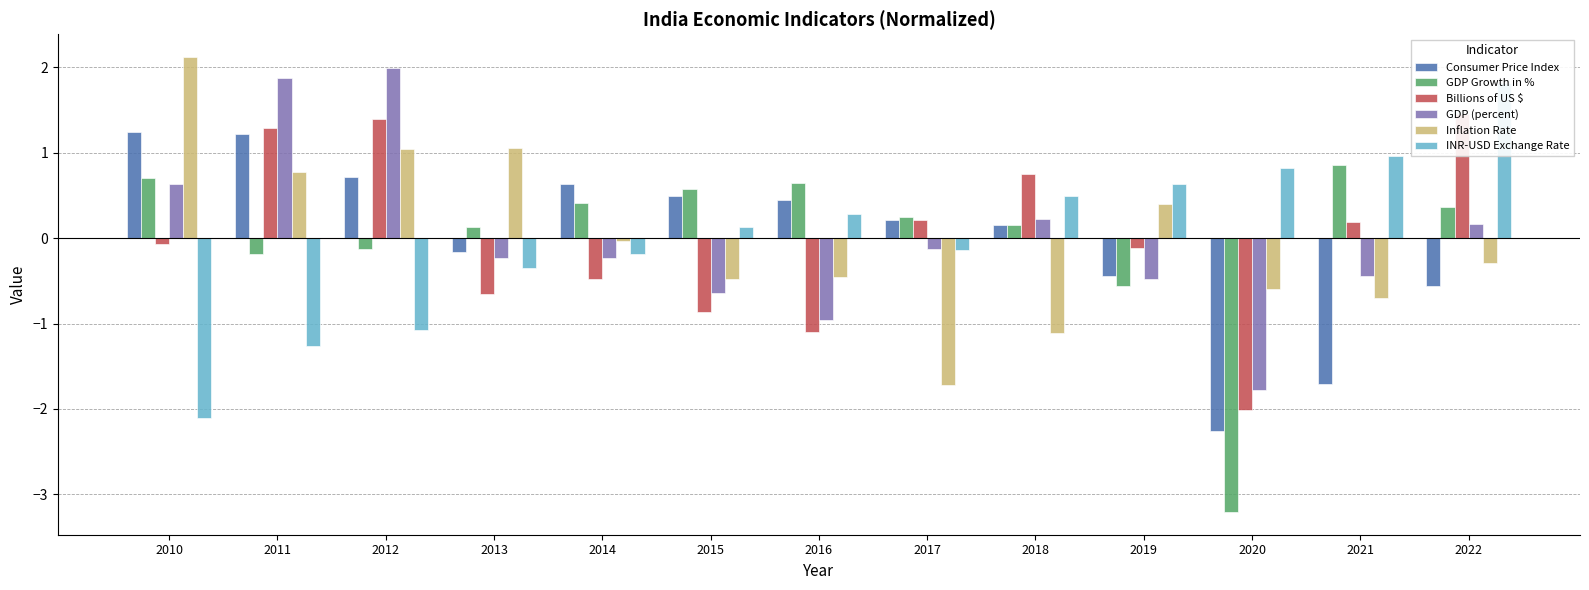

Reading left to right, what are all the values shown in this chart?

Consumer Price Index: 1.2	1.2	0.7	-0.2	0.6	0.5	0.4	0.2	0.2	-0.4	-2.3	-1.7	-0.6
GDP Growth in %: 0.7	-0.2	-0.1	0.1	0.4	0.6	0.6	0.2	0.1	-0.6	-3.2	0.9	0.4
Billions of US $: -0.1	1.3	1.4	-0.6	-0.5	-0.9	-1.1	0.2	0.8	-0.1	-2.0	0.2	1.5
GDP (percent): 0.6	1.9	2.0	-0.2	-0.2	-0.6	-1.0	-0.1	0.2	-0.5	-1.8	-0.4	0.2
Inflation Rate: 2.1	0.8	1.0	1.1	-0.0	-0.5	-0.5	-1.7	-1.1	0.4	-0.6	-0.7	-0.3
INR-USD Exchange Rate: -2.1	-1.3	-1.1	-0.4	-0.2	0.1	0.3	-0.1	0.5	0.6	0.8	1.0	1.8